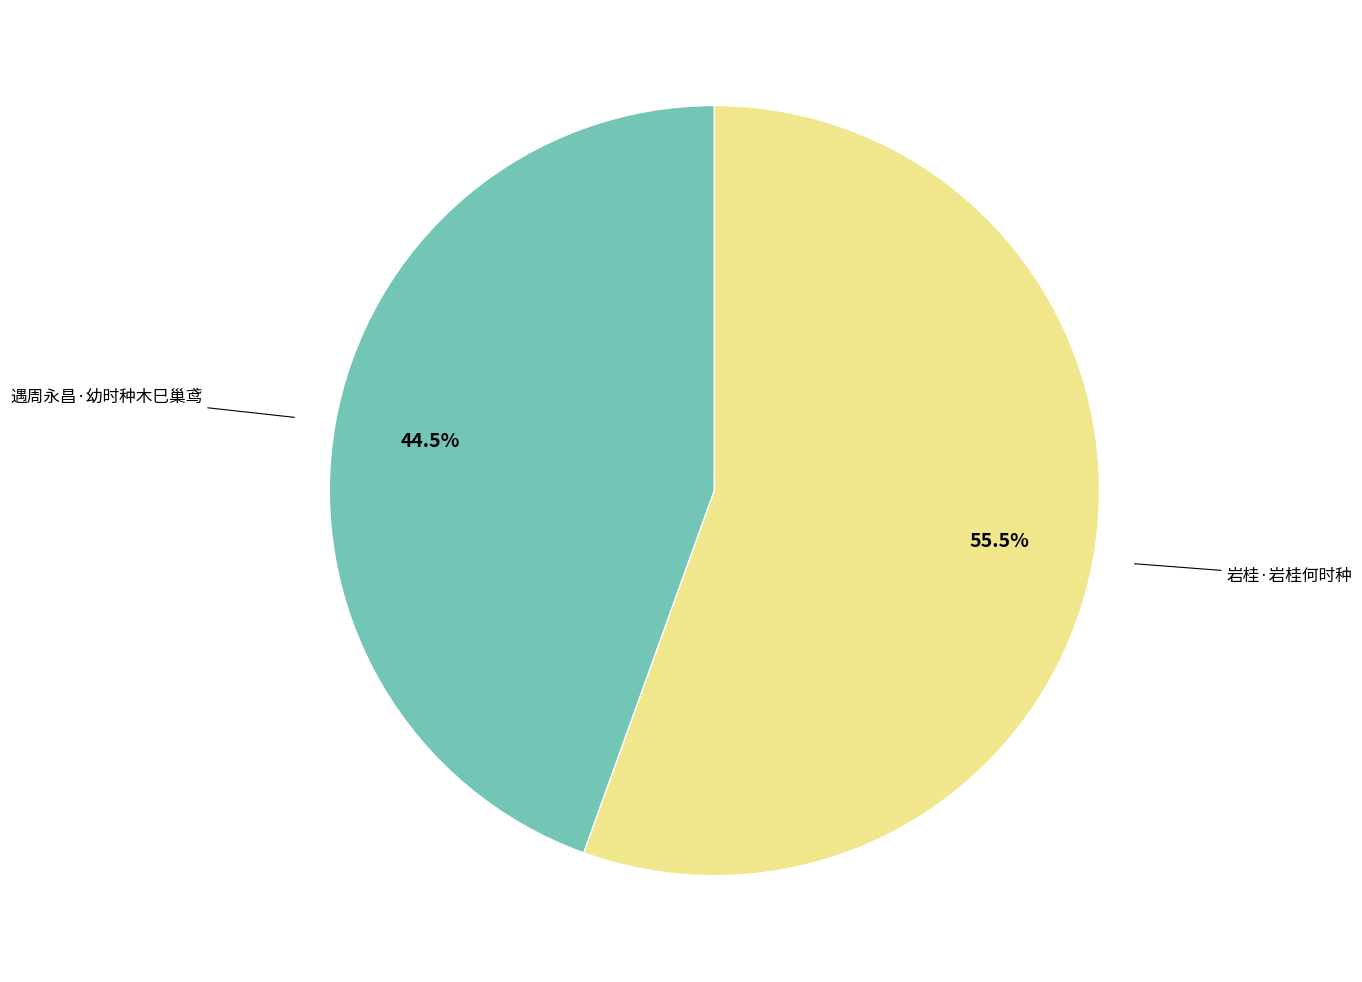

Is there any slice that represents more than half of the pie?

Yes